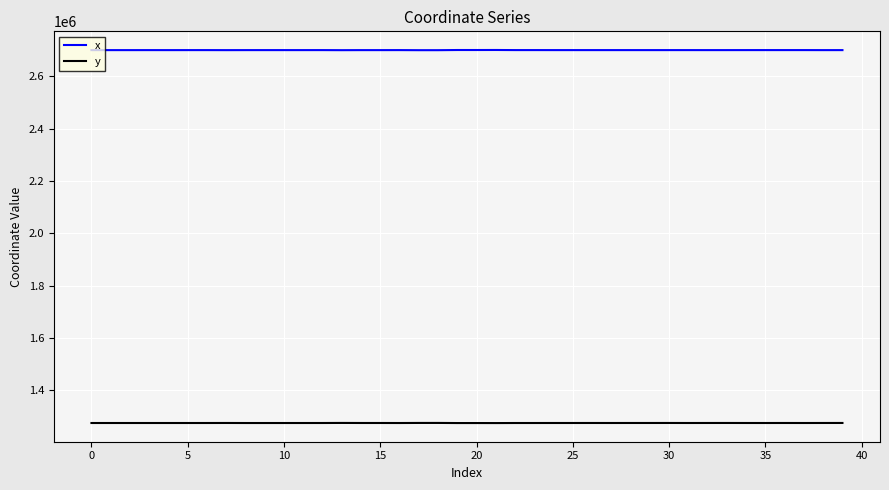

Which series has the largest total across all categories?

x